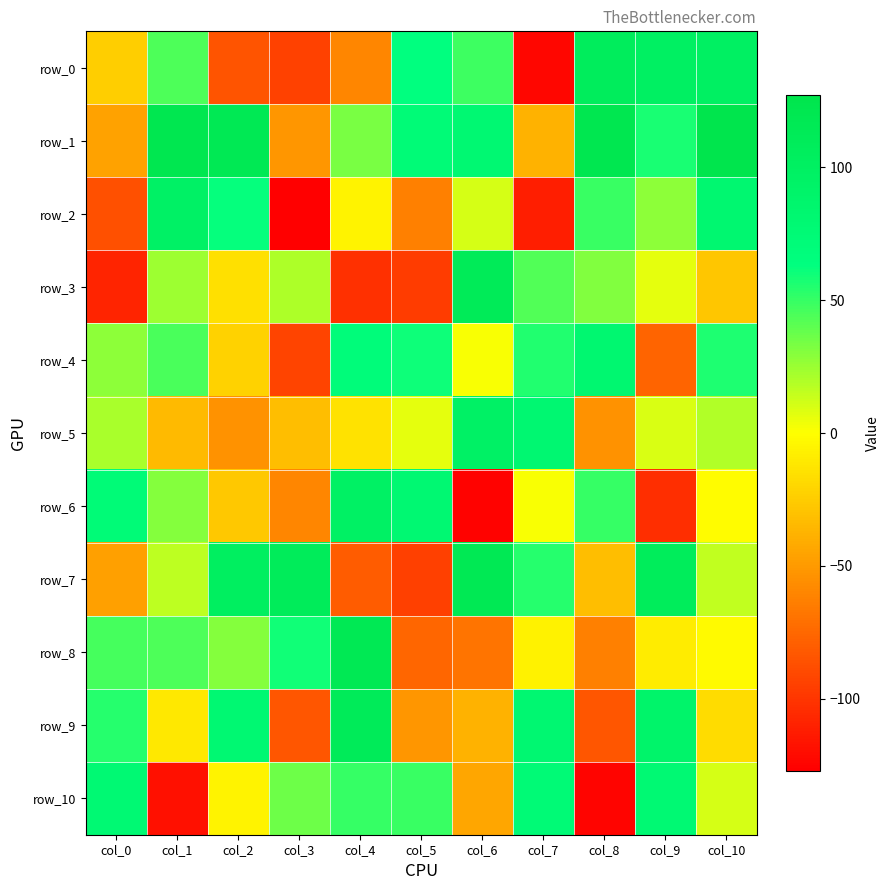

What is the difference between the second highest and minimum values in the row_8 series?

135